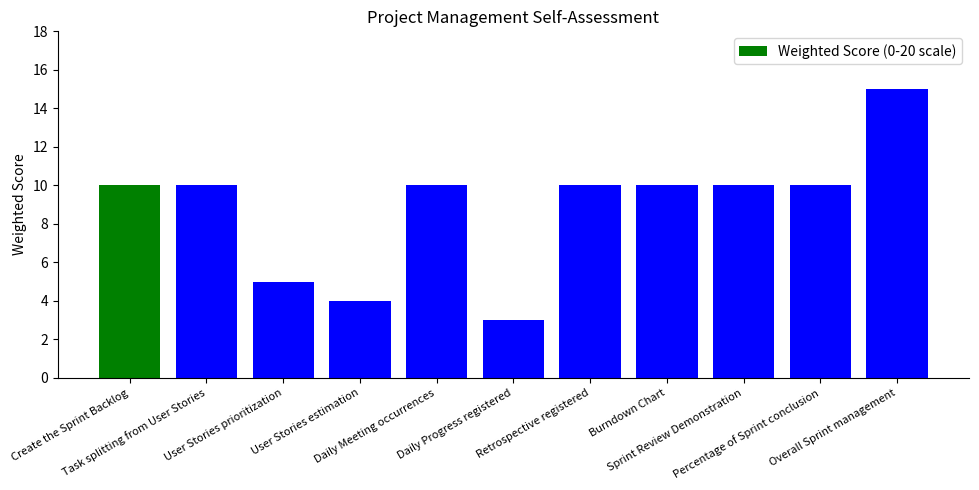

Which category has the highest value across all series?

Overall Sprint management